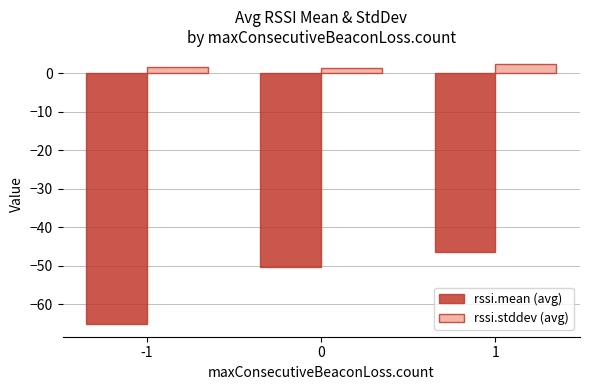

Which series has the largest range (max minus min)?

rssi.mean (avg)